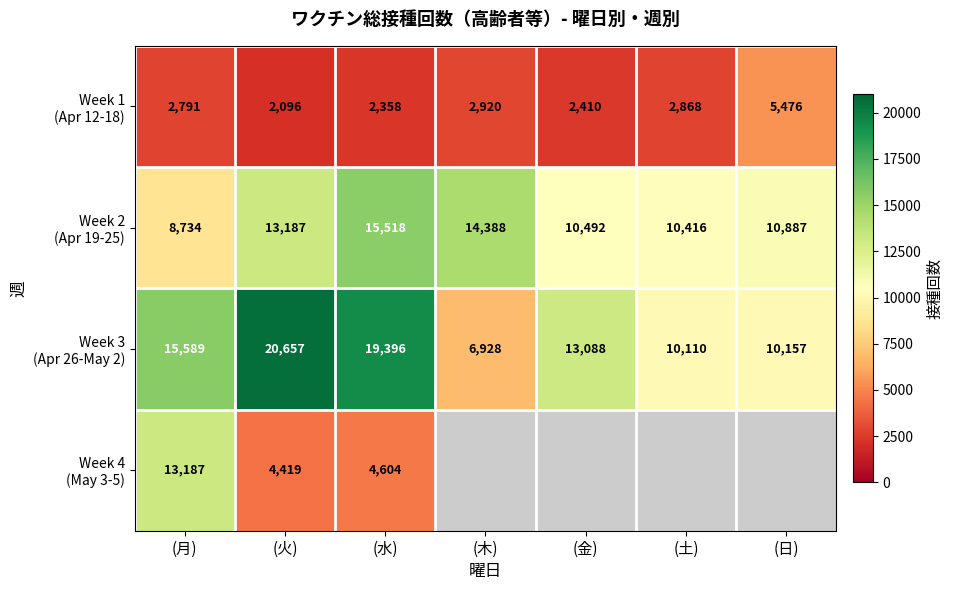

Which has a higher value, (水) or (金)?

(金)